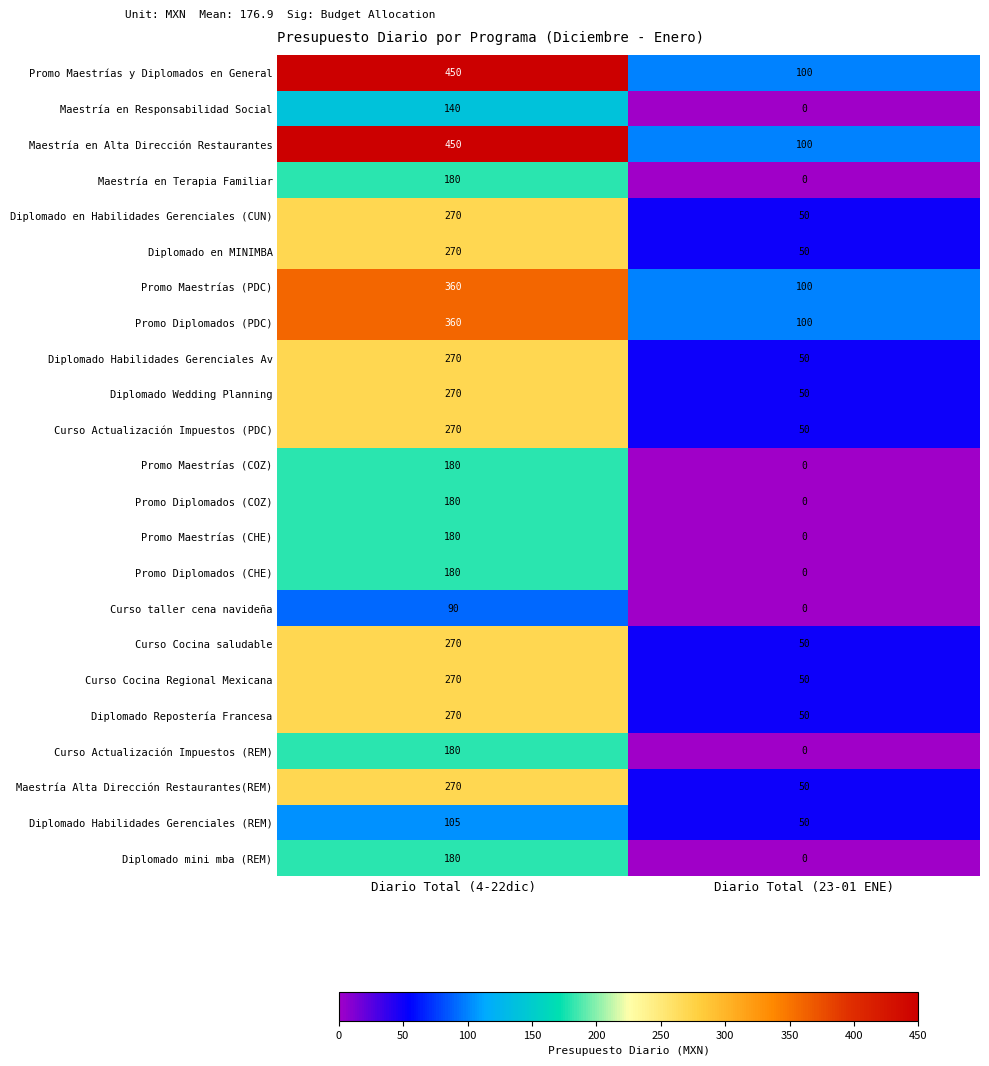

List the labels in order of Curso taller cena navideña value, smallest first.

Diario Total (23-01 ENE), Diario Total (4-22dic)